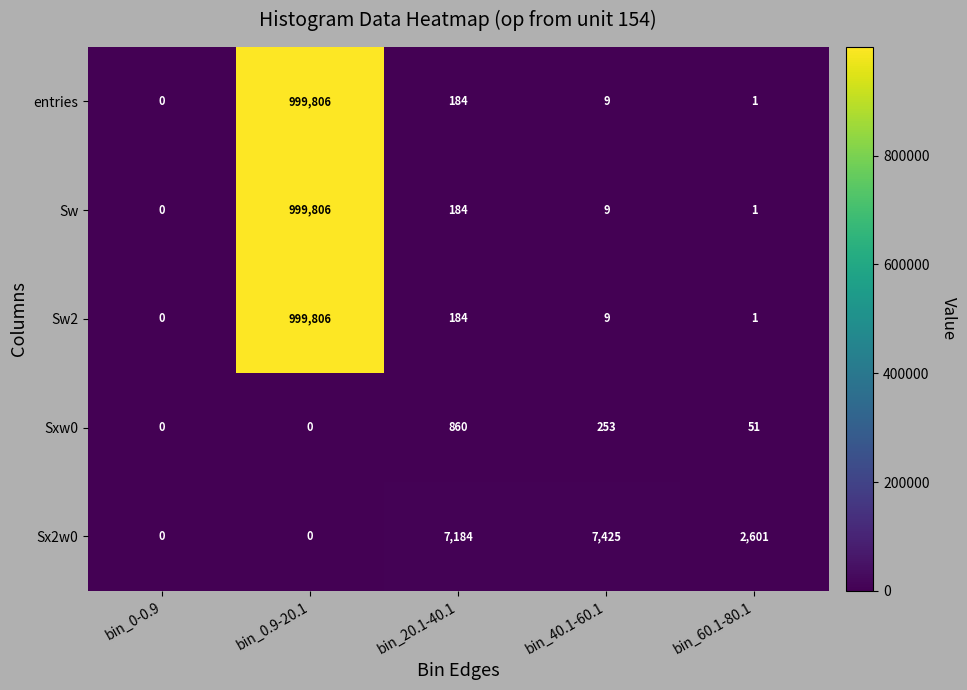

At how many categories does at least one series exceed 826158?

1